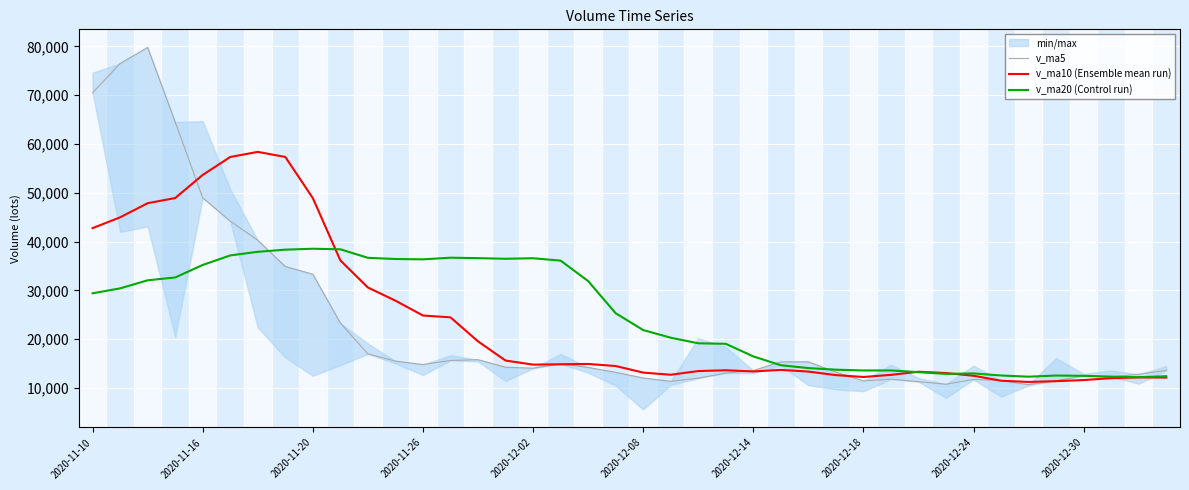

Which series has the widest spread of values?

v_ma5